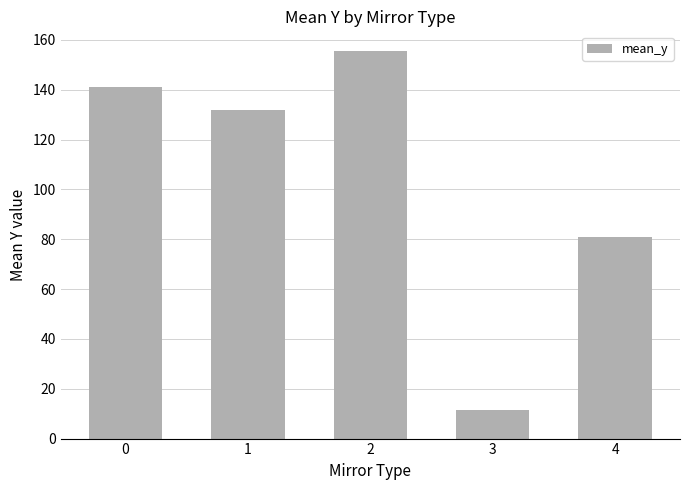

At which category does the chart reach its peak across all series?

2